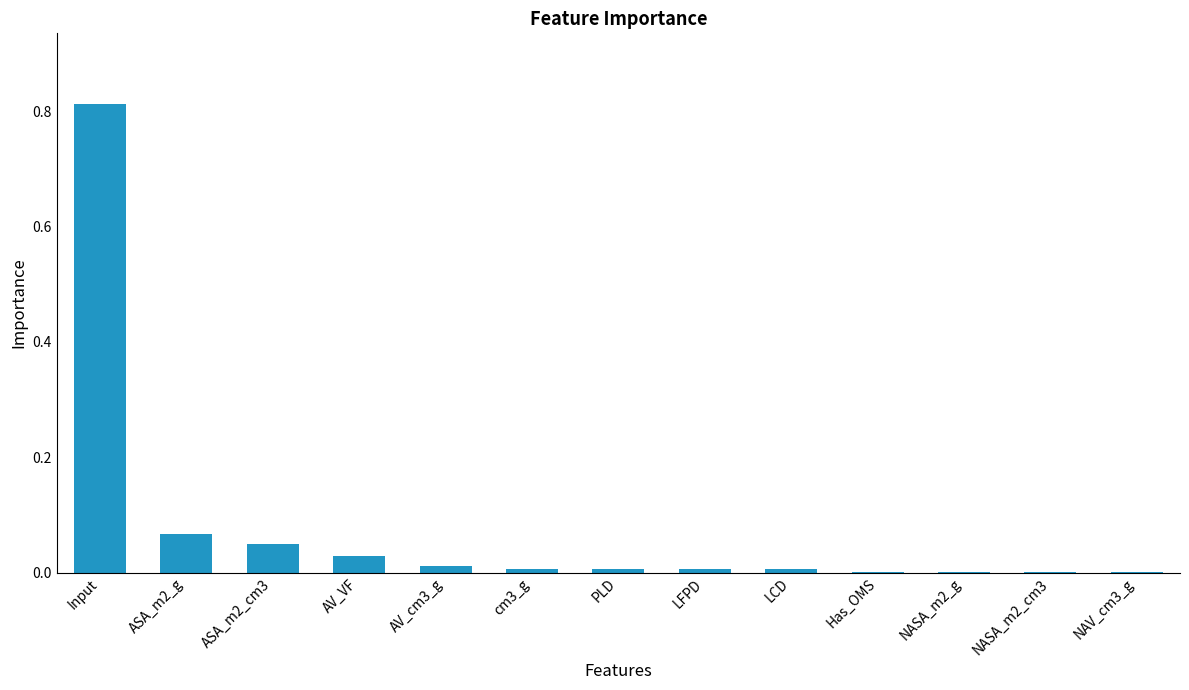

At which category does the chart reach its peak across all series?

Input